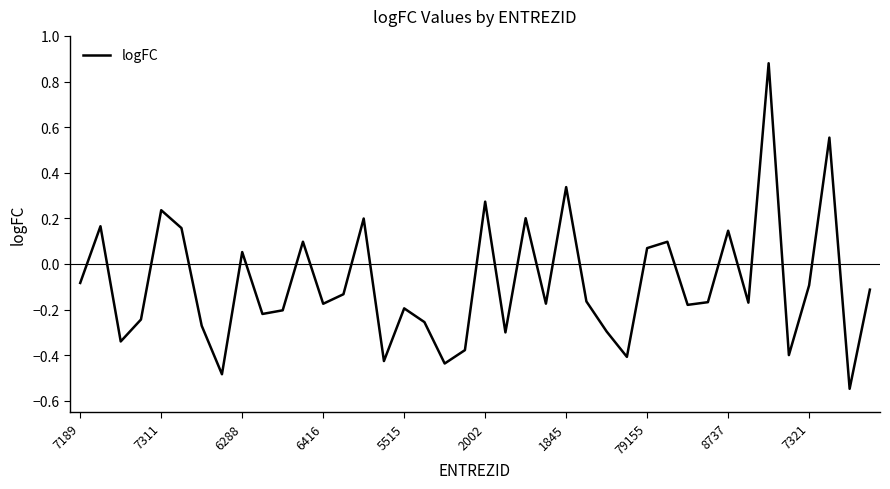

What is the difference between the maximum and minimum values?

1.4